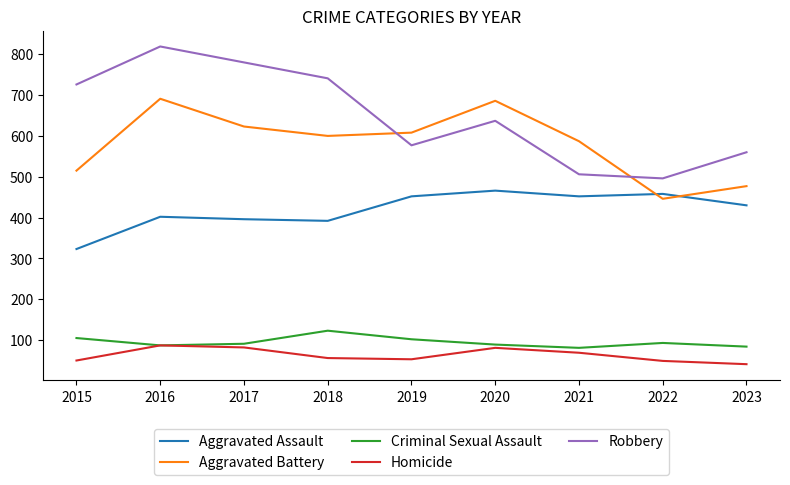

Which series has the largest range (max minus min)?

Robbery